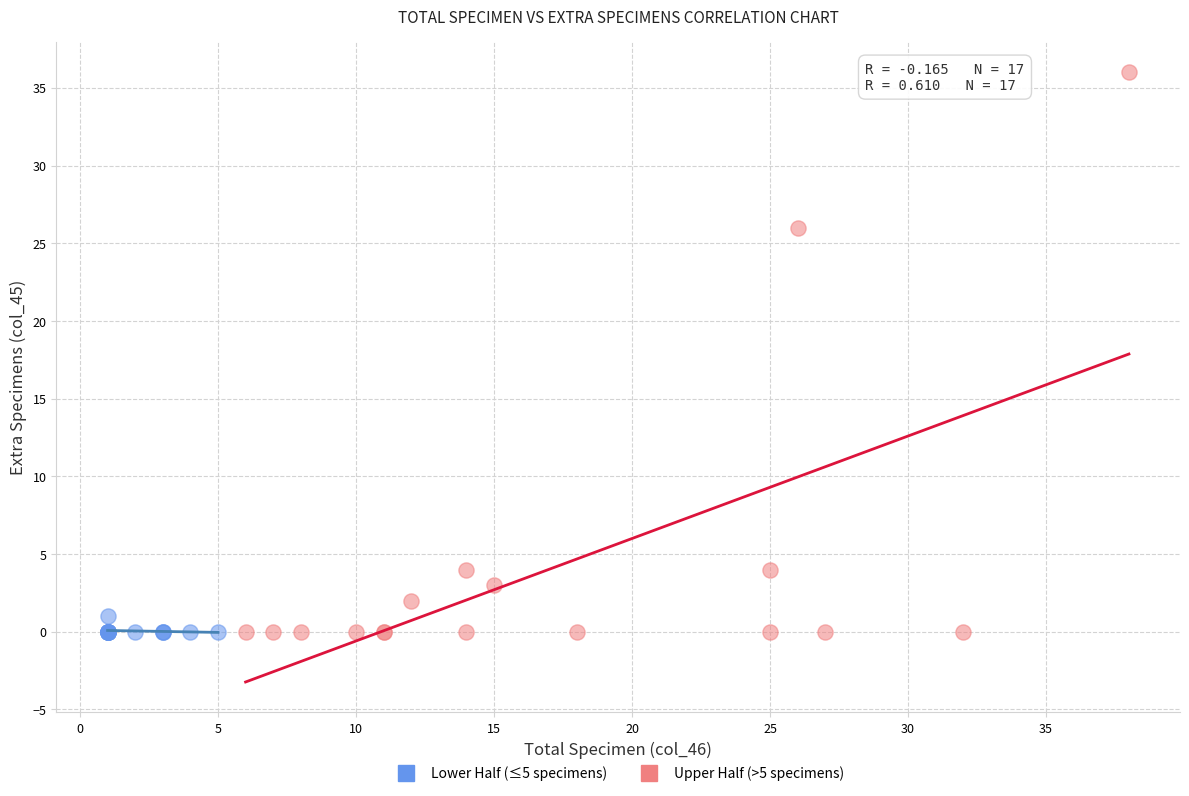

What are all the series names shown in the legend?

Lower Half (≤5 specimens), Upper Half (>5 specimens)